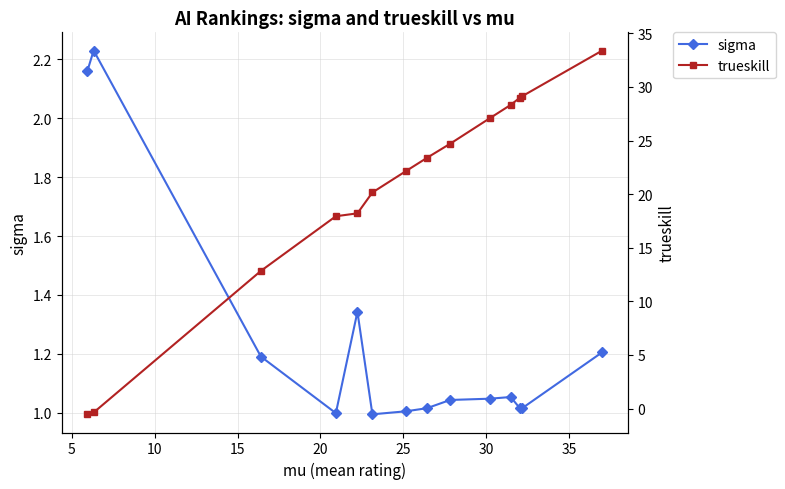

What is the difference between the maximum and minimum values in the trueskill series?

33.9